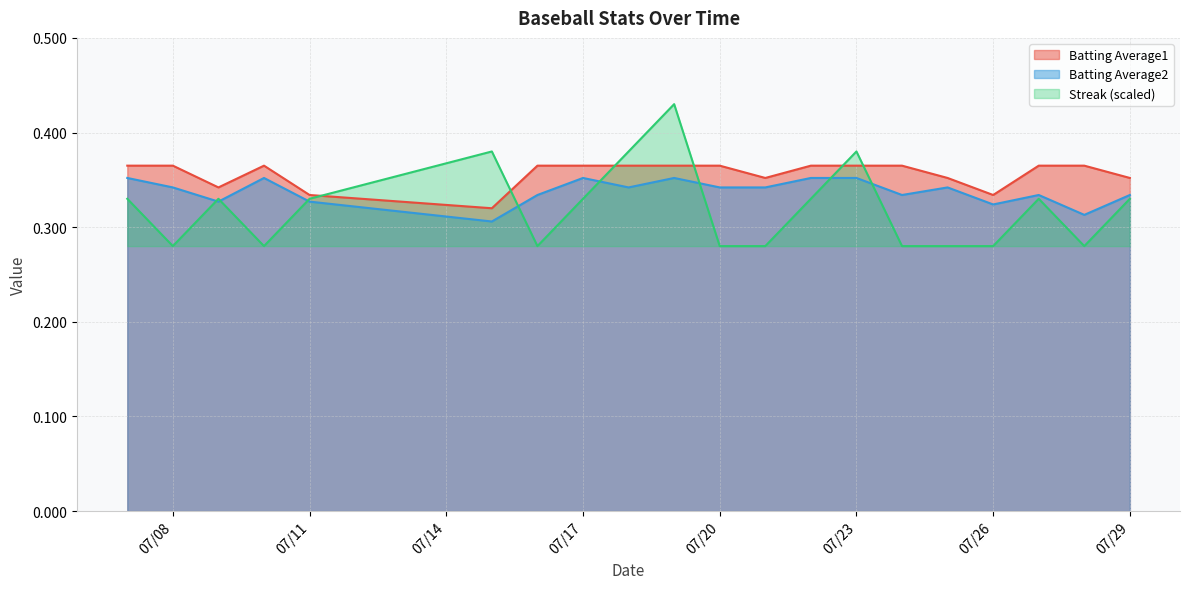

Rank the series at 2010-07-21 from lowest to highest value.

Streak, Batting Average2, Batting Average1